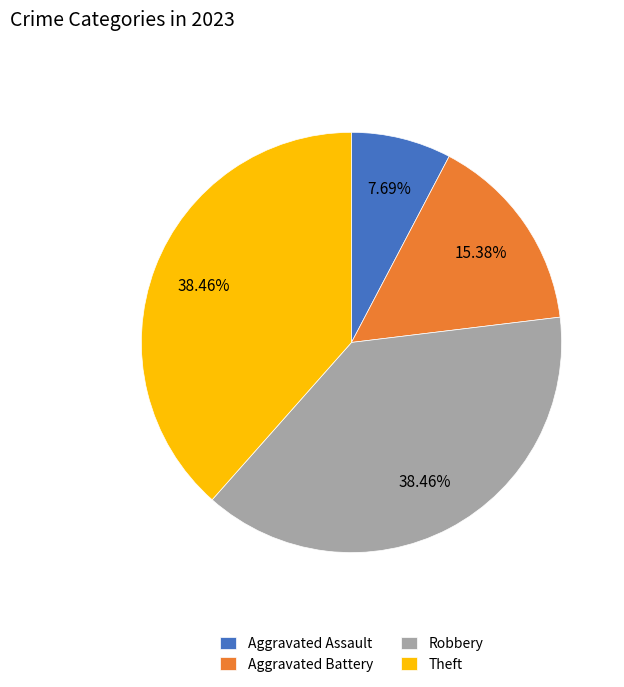

How many slices are in this pie chart?

4